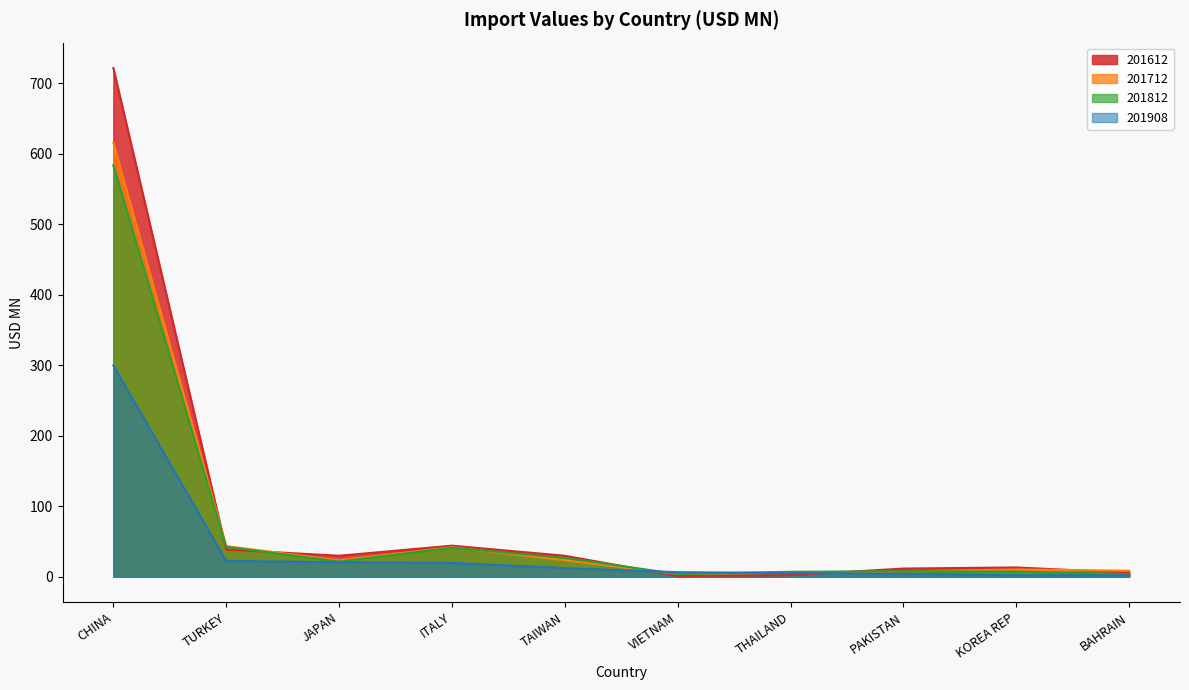

After their last crossing, which series has the higher values: 201908 or 201712?

201712